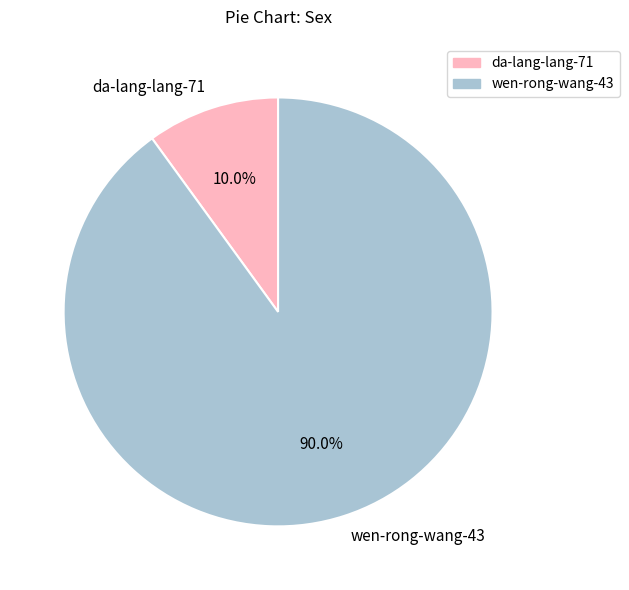

True or false: da-lang-lang-71 accounts for 3% of the total.

False